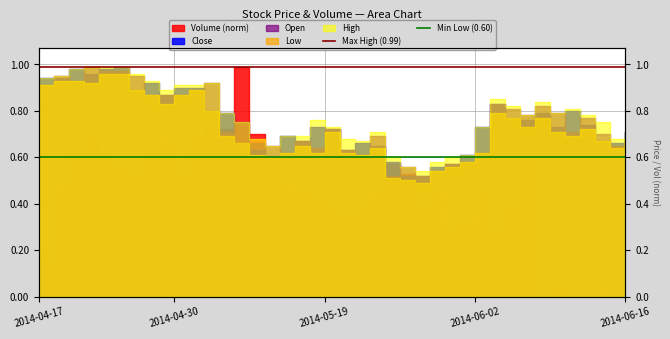

Does the chart display data point markers on the line(s)?

No